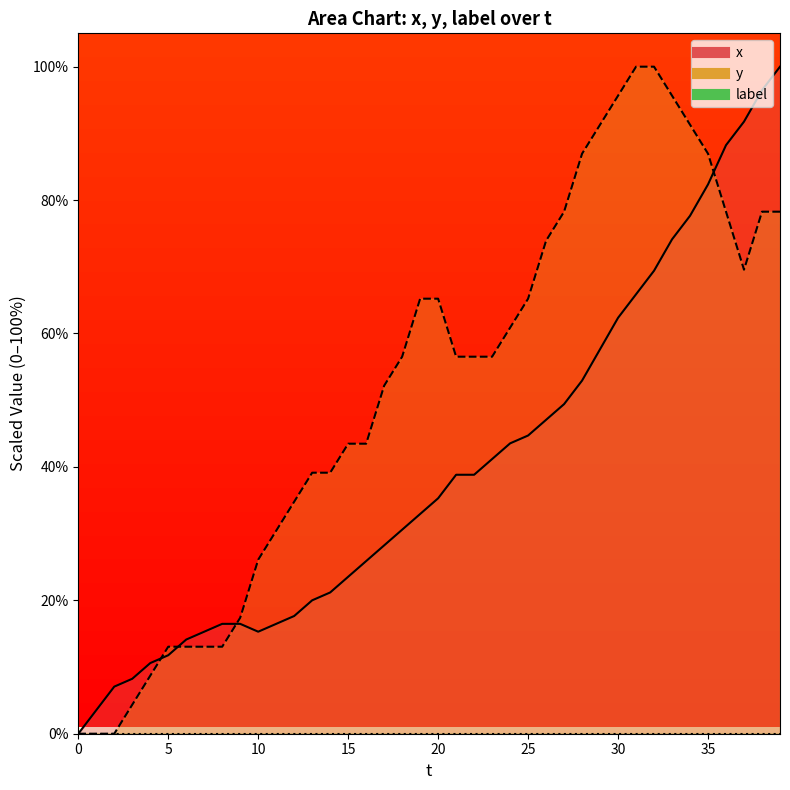

Which series ends up on top after the final intersection of y (line) and x (line)?

x (line)